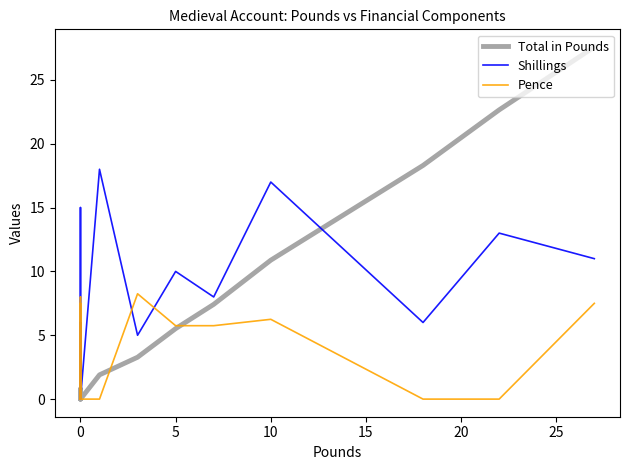

Which series ends up on top after the final intersection of Pence and Shillings?

Shillings